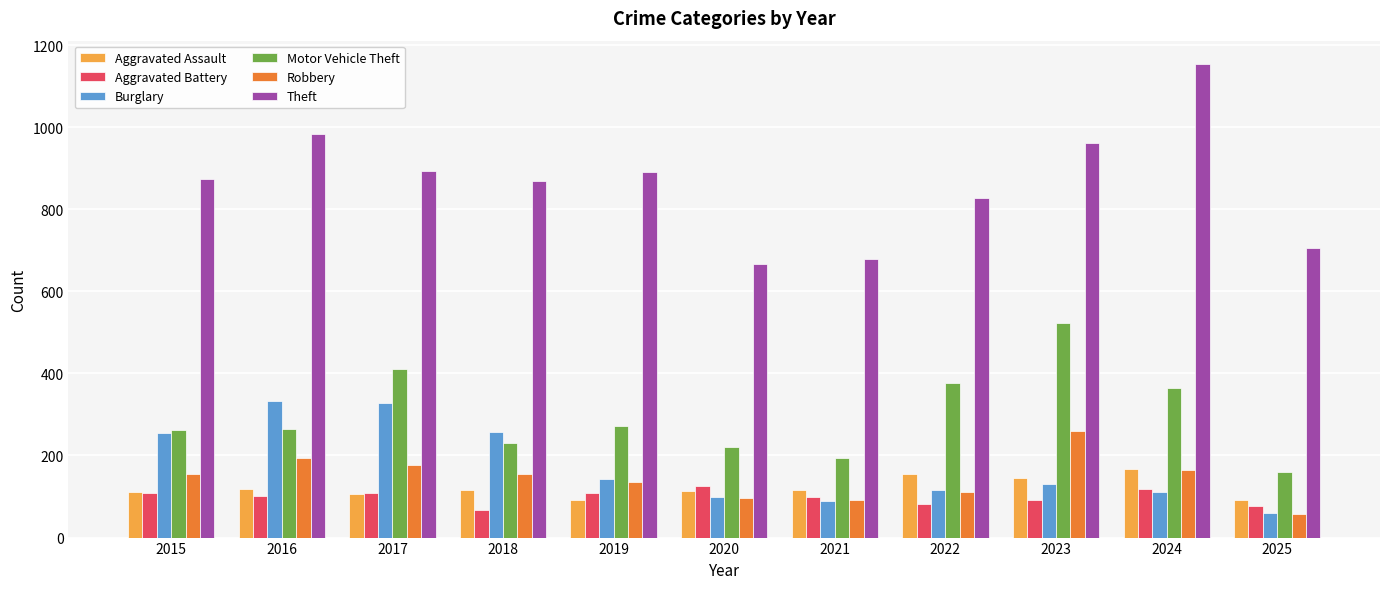

What is the difference between the Burglary values at 2023 and 2015?

124